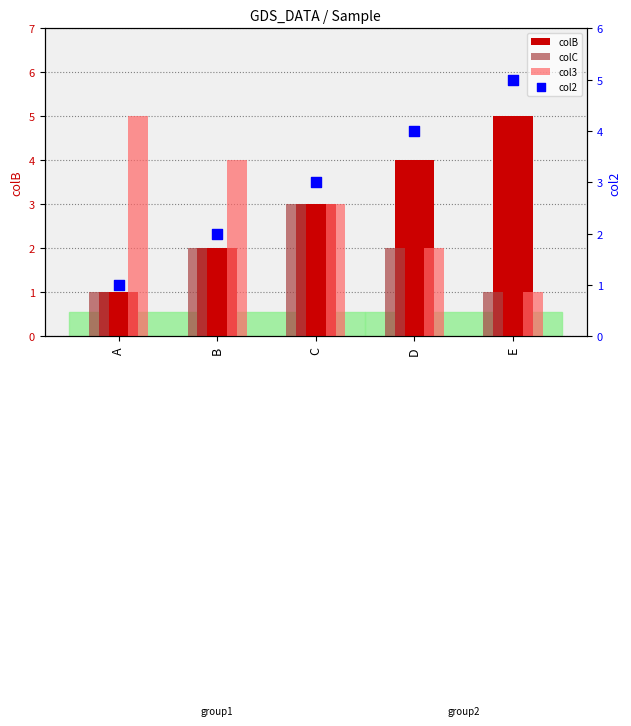

Which series has the largest Y range (max minus min)?

colB